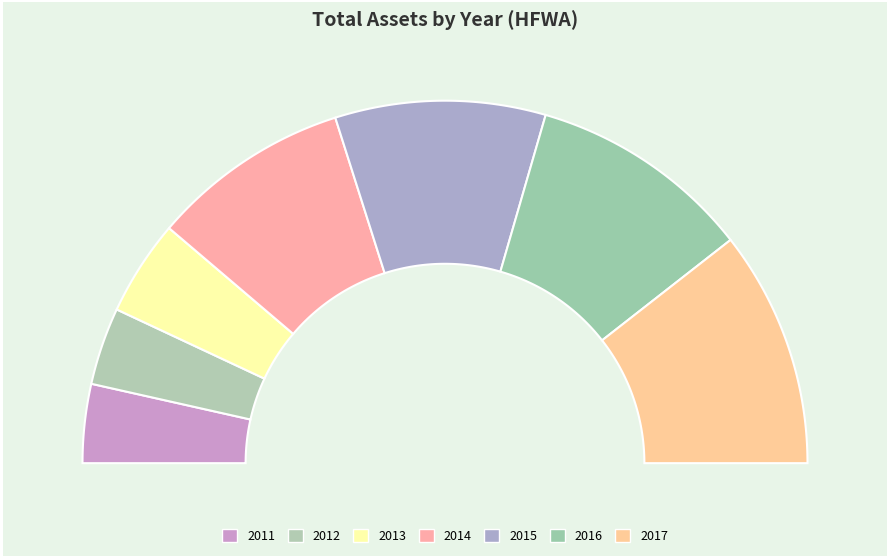

True or false: 2012 accounts for 7% of the total.

True